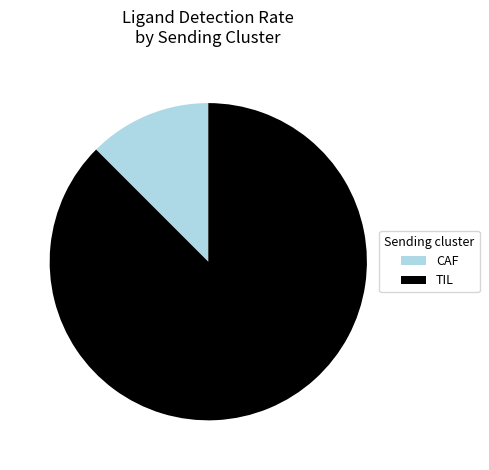

Rank the categories by value from lowest to highest.

CAF, TIL